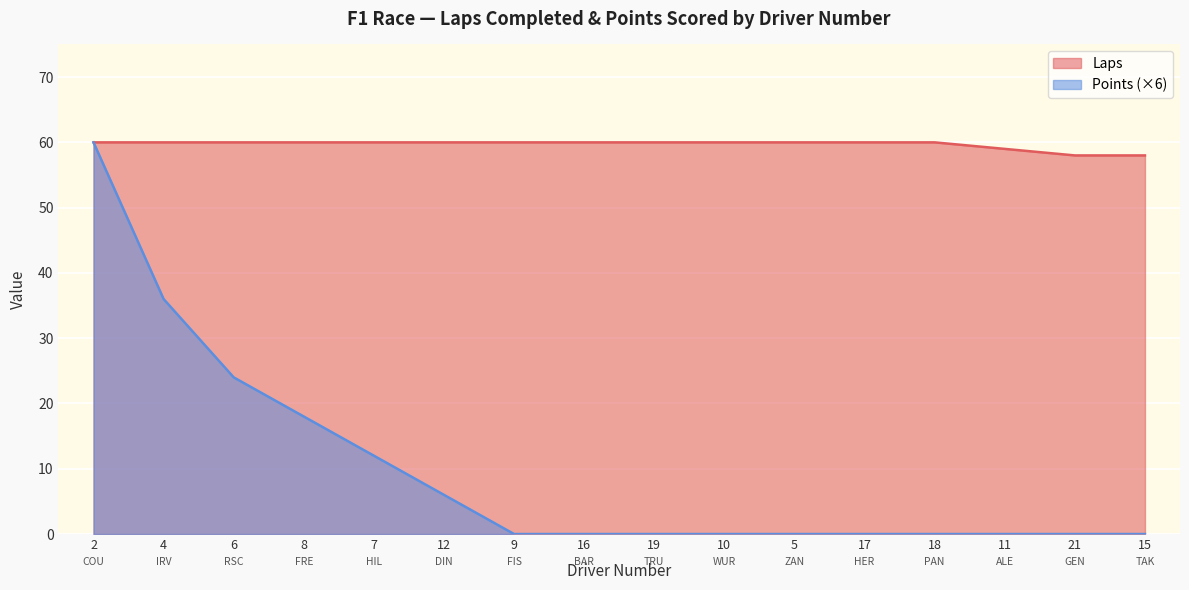

How many categories are shown in the chart?

16